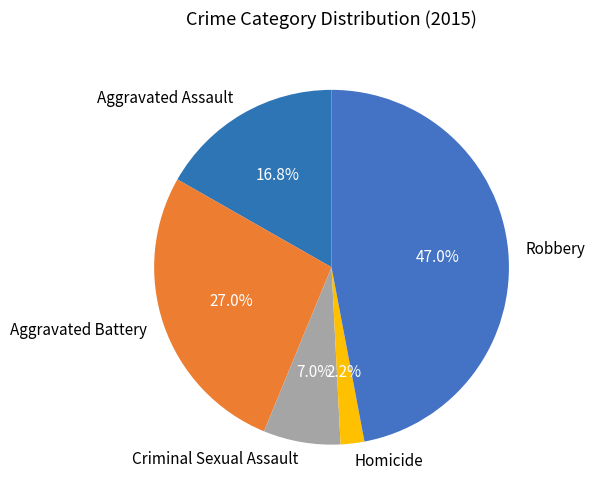

What percentage do Homicide and Criminal Sexual Assault together represent?

9.2%